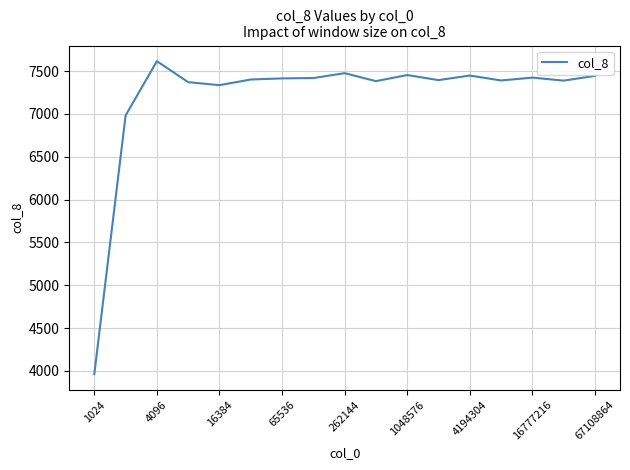

What is the minimum value shown in the chart?

3962